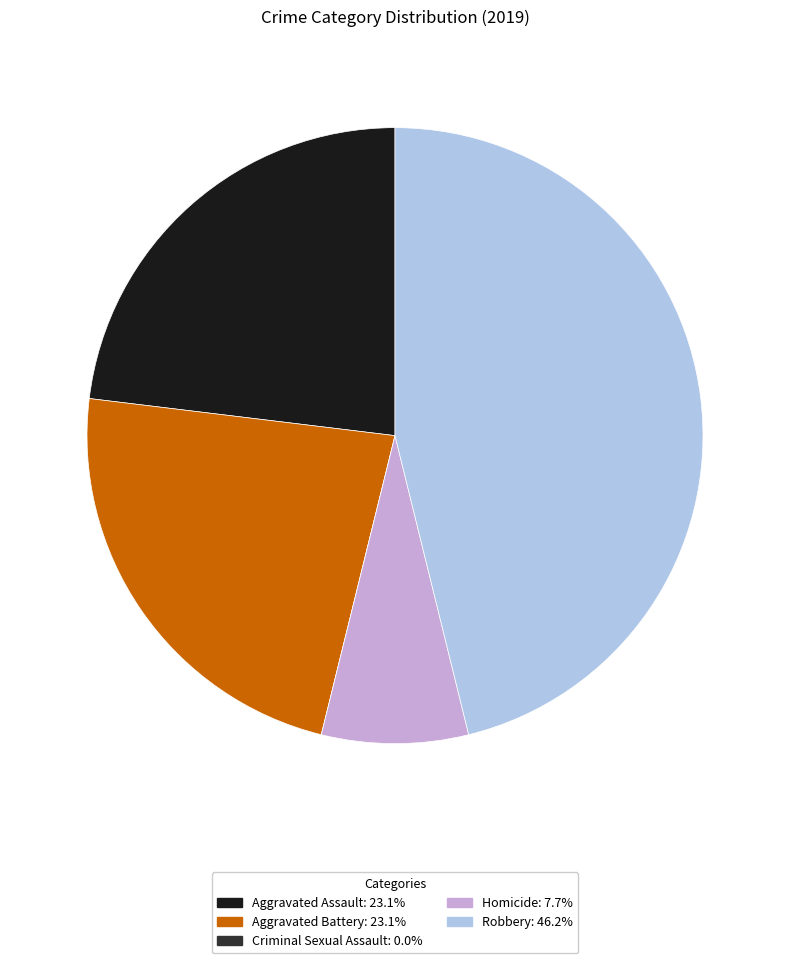

Which has a higher value, Aggravated Battery or Homicide?

Aggravated Battery